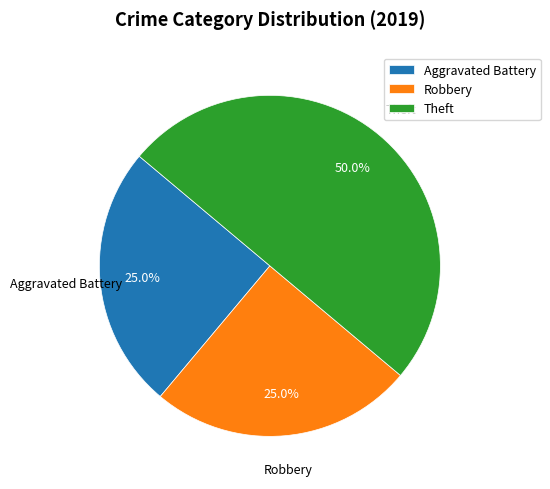

To the nearest percent, what is the combined percentage of Aggravated Battery and Theft?

75%